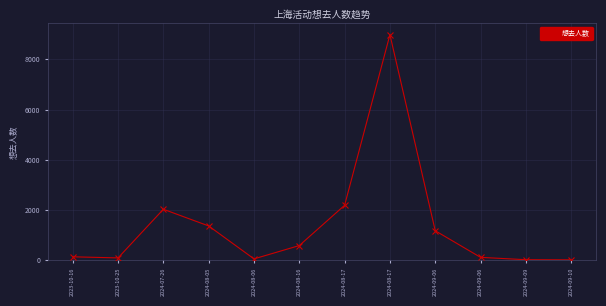

Reading left to right, what are all the values shown in this chart?

2023-10-16=122	2023-10-25=78	2024-07-26=2019	2024-08-05=1353	2024-08-06=39	2024-08-16=571	2024-08-17=2179	2024-08-17=8985	2024-09-06=1162	2024-09-06=100	2024-09-09=6	2024-09-10=1